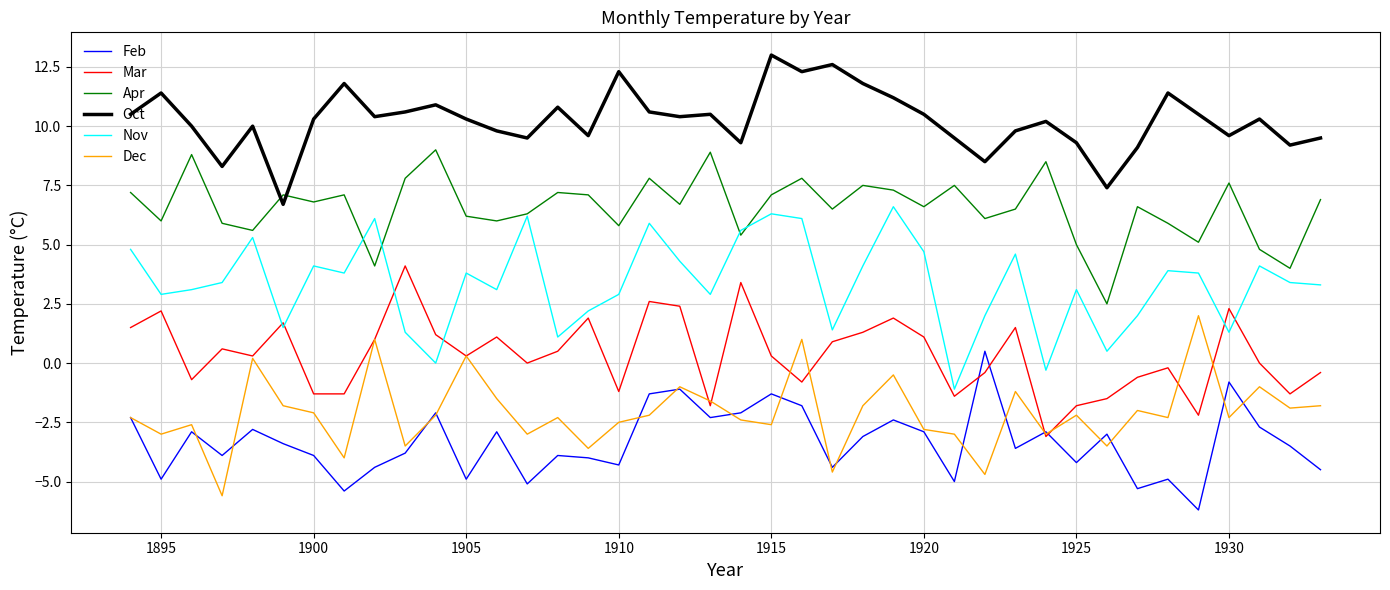

True or false: Feb and Oct intersect in this chart.

False